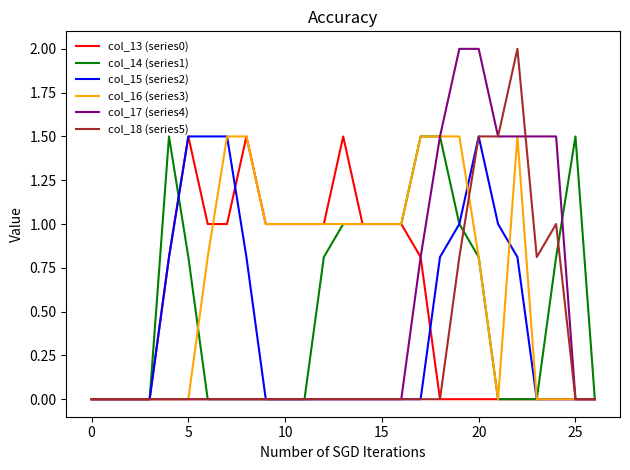

What is the difference between the second highest and minimum values in the col_15 (series2) series?

1.5